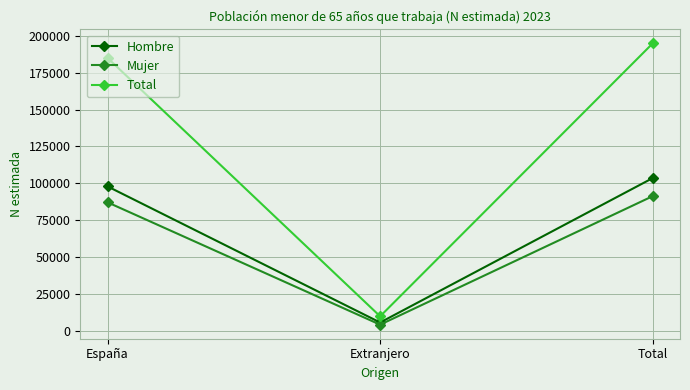

What is the label of the 1st point from the left?

España